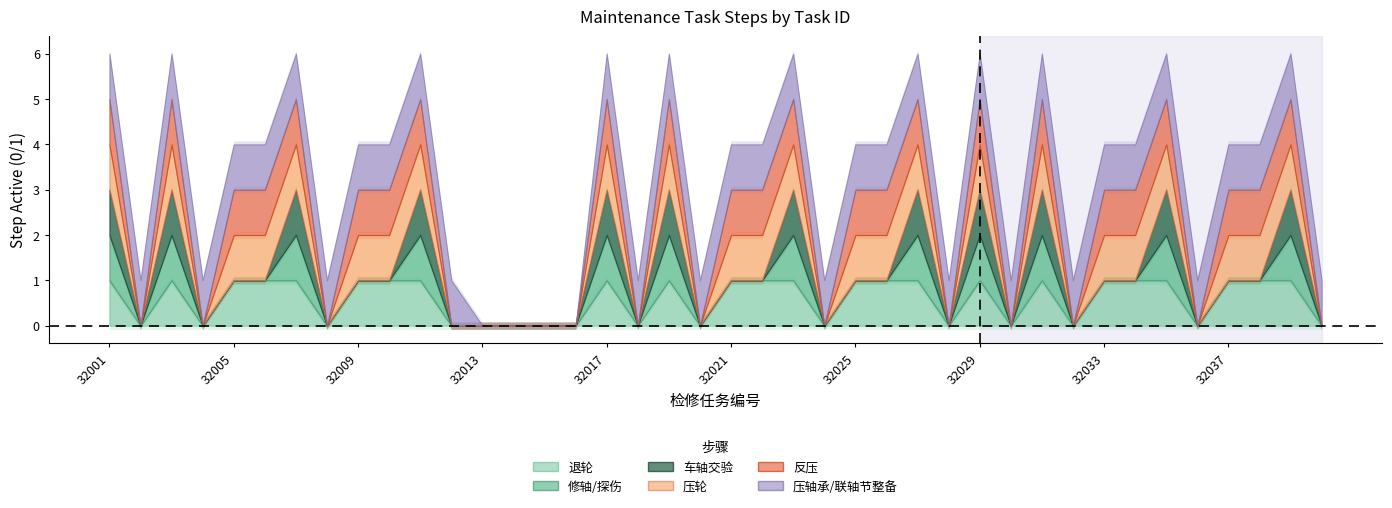

At which label is 退轮 closest to 0?

32002